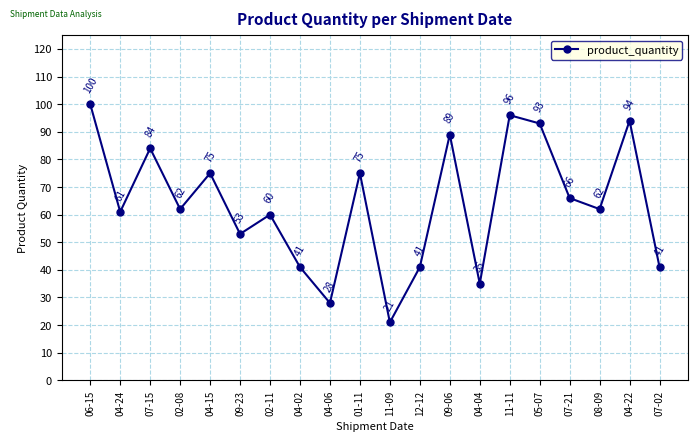

What is the greatest value displayed?

100